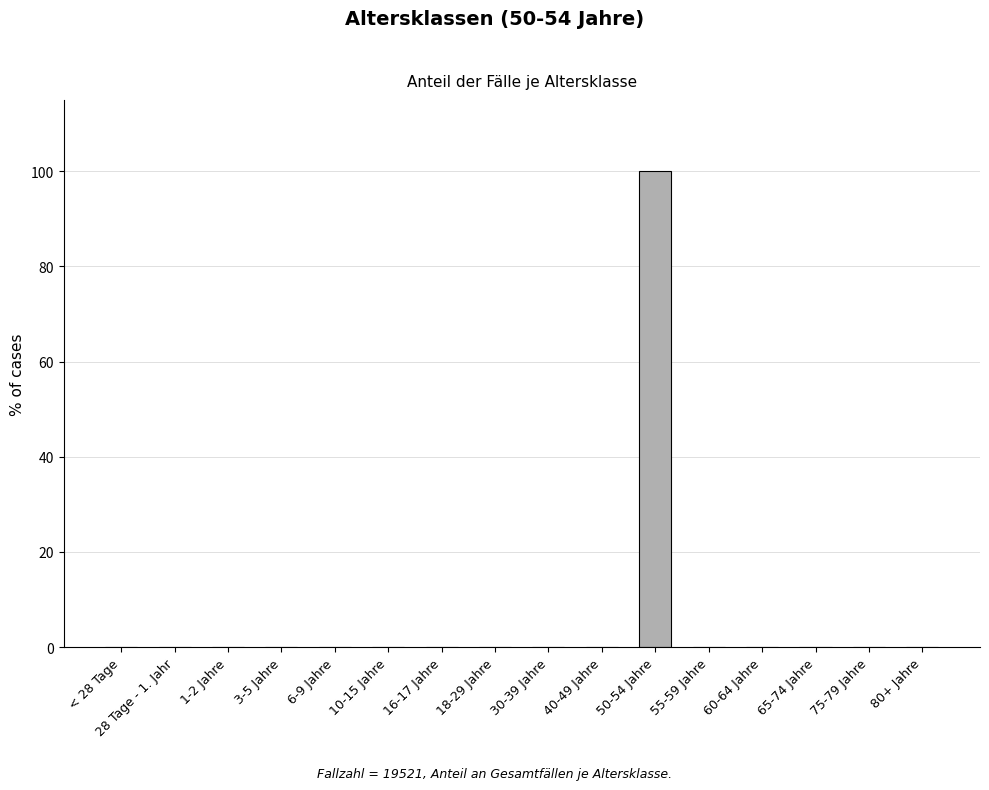

Which label corresponds to the largest value in the chart?

50-54 Jahre